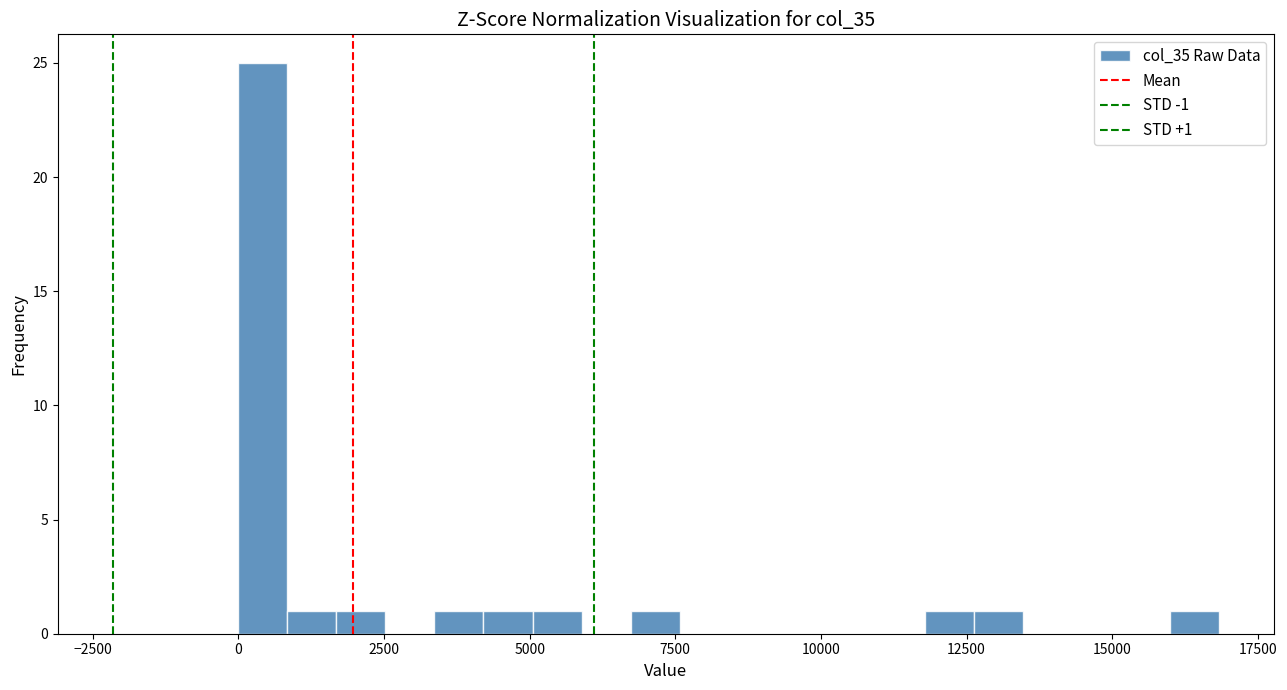

Around what value on the x-axis is the tallest bar? Give the approximate position of its centre, as read against the axis.

500